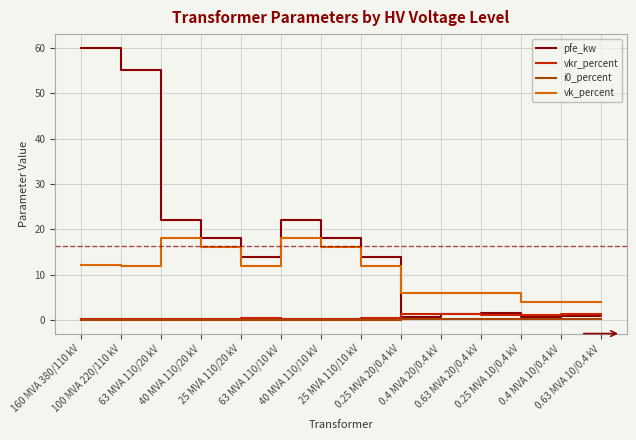

True or false: vkr_percent has more than 0 interior local peaks.

True